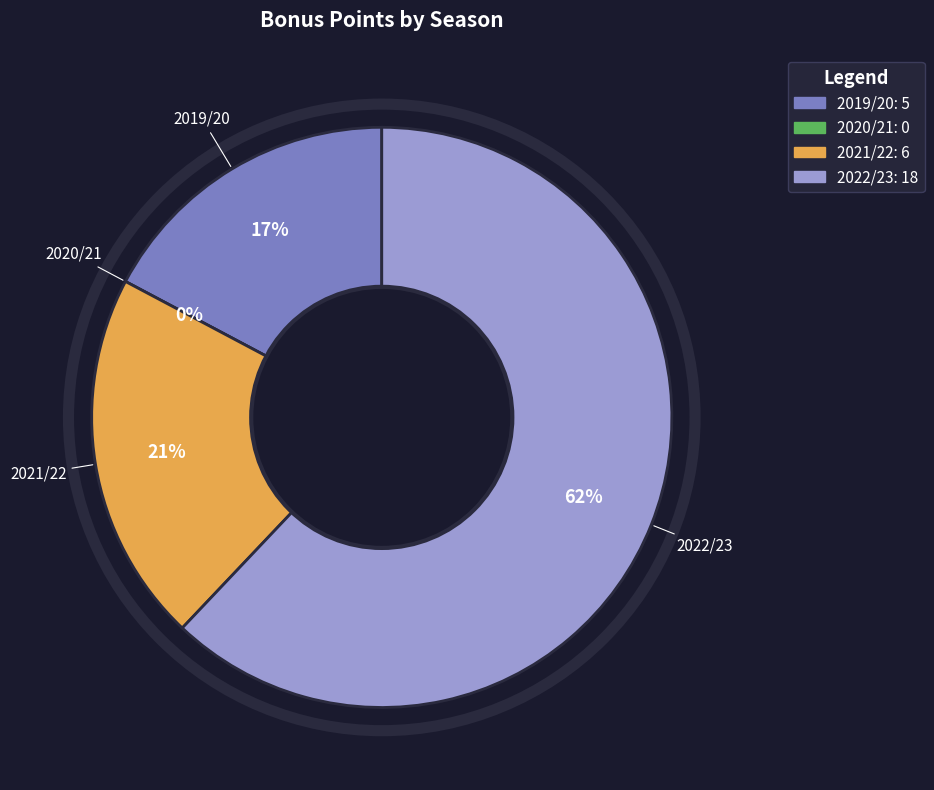

Combined, do 2020/21 and 2021/22 account for over 50%?

No